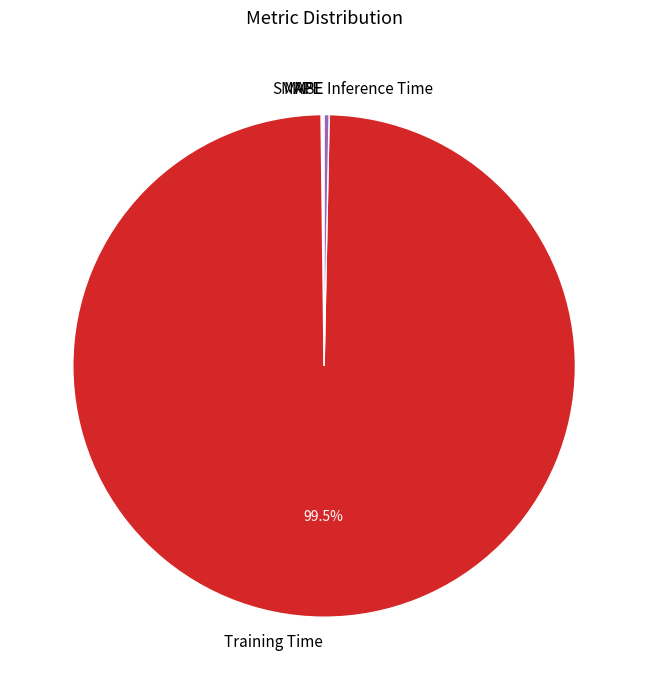

What portion of the pie excludes Training Time?

0.5%